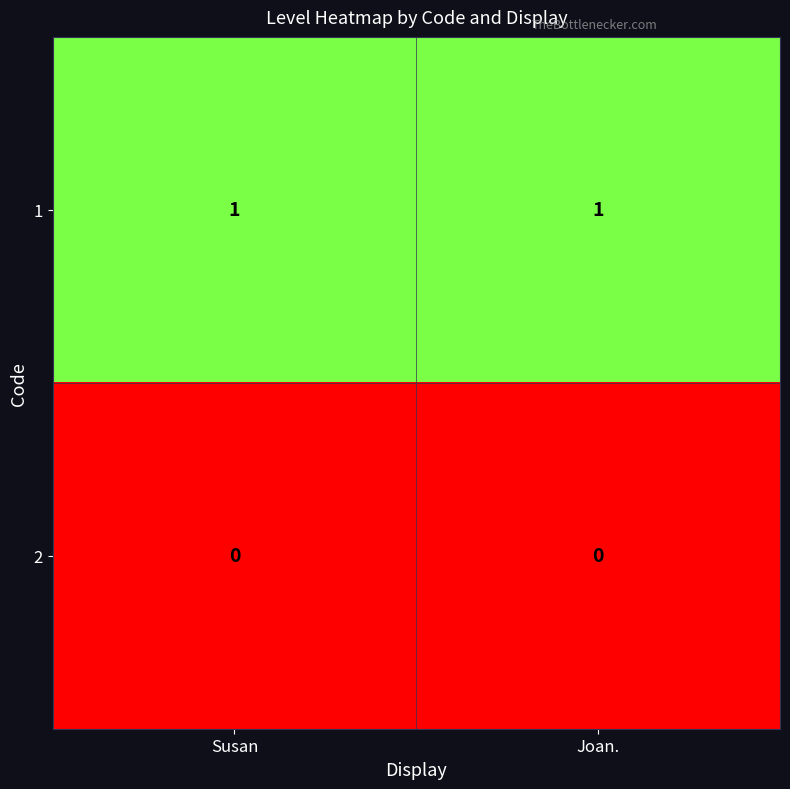

At Joan., list the series in order from smallest to largest.

2, 1